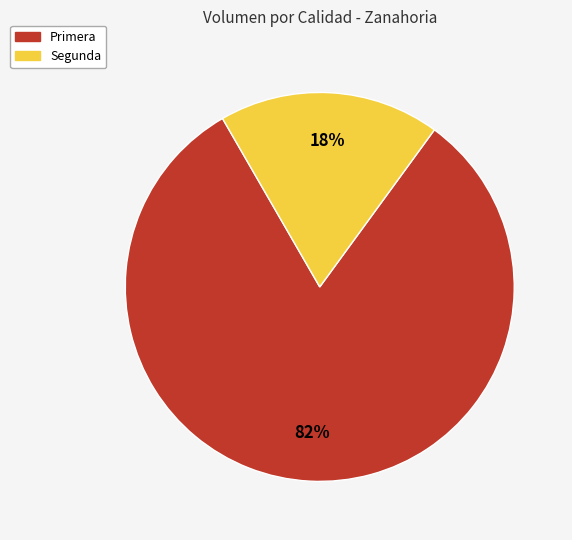

Between Segunda and Primera, which is larger?

Primera